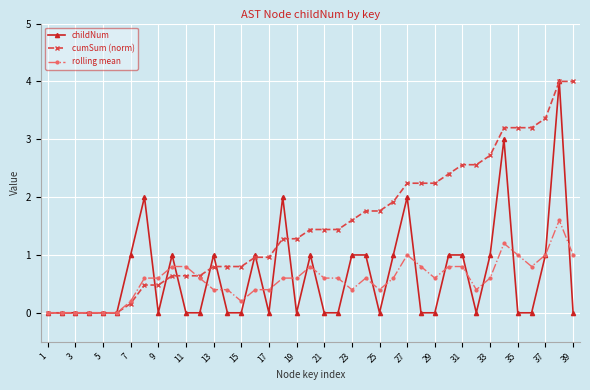

True or false: childNum has more than 1 interior local peaks.

True